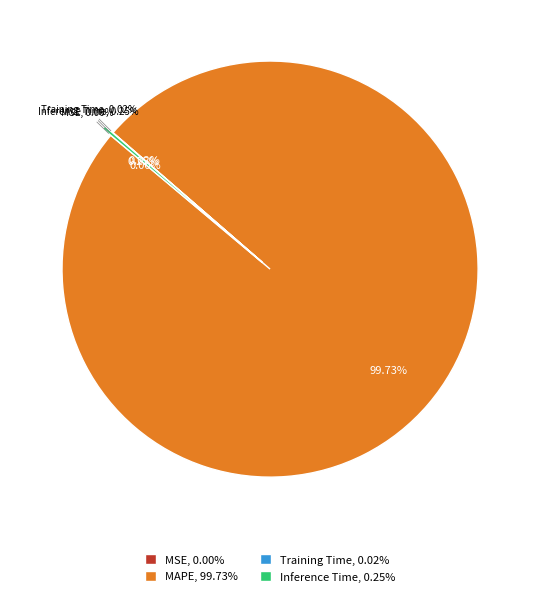

What percentage is NOT represented by Training Time?

100.0%